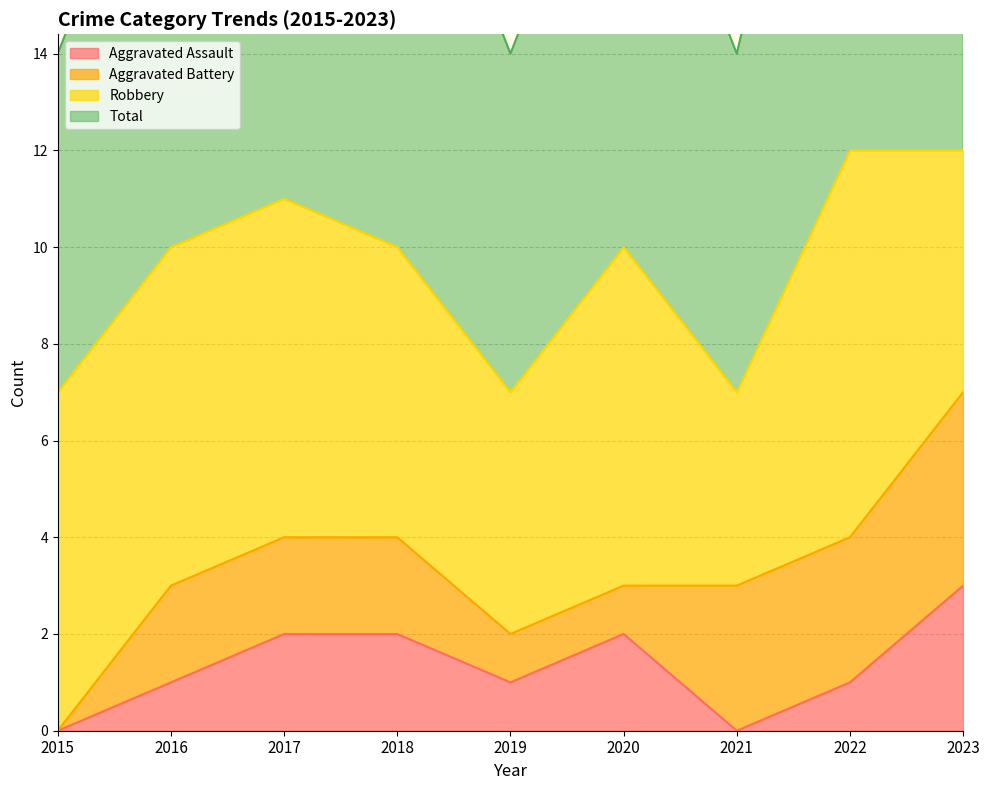

Is it true that Aggravated Assault equals 1 at 2016?

True